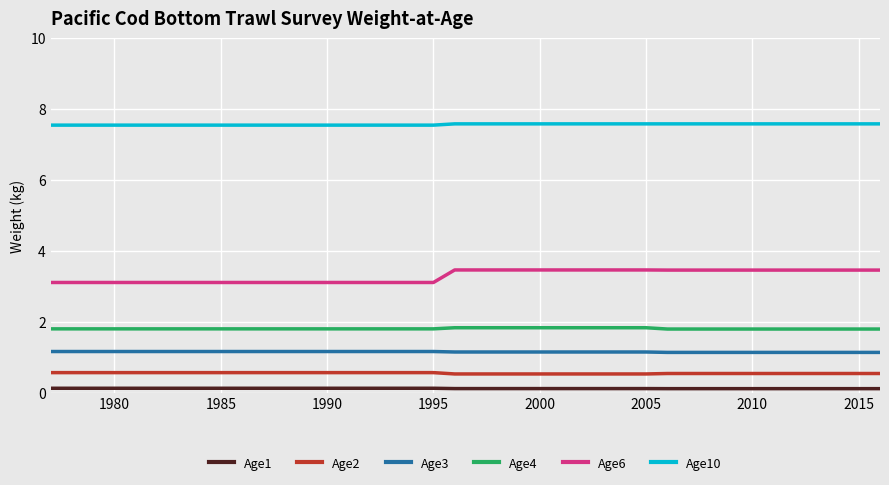

True or false: Age6 and Age1 intersect in this chart.

False